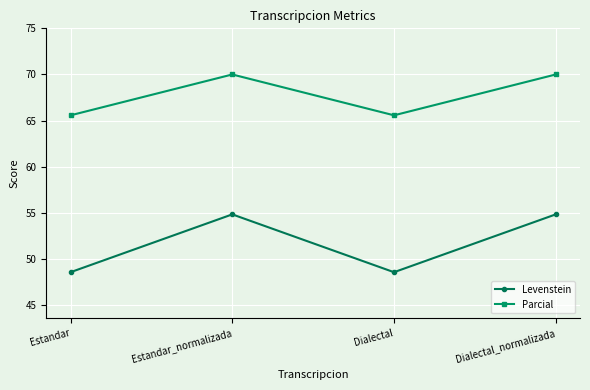

What is the smallest value displayed?

48.6